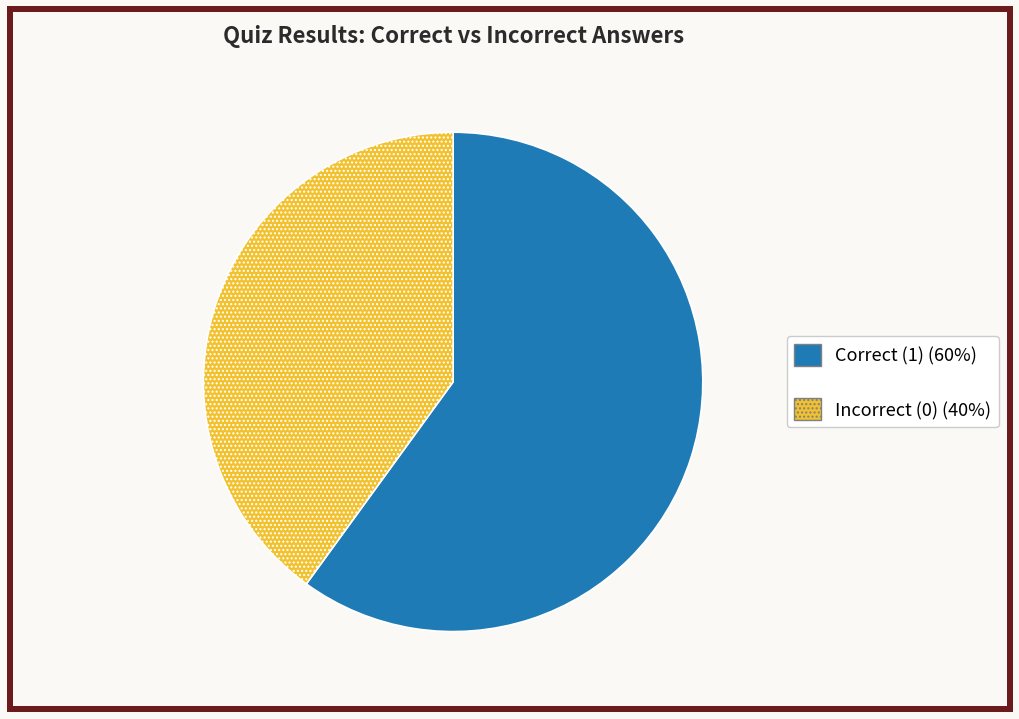

Is there a majority slice in this chart?

Yes